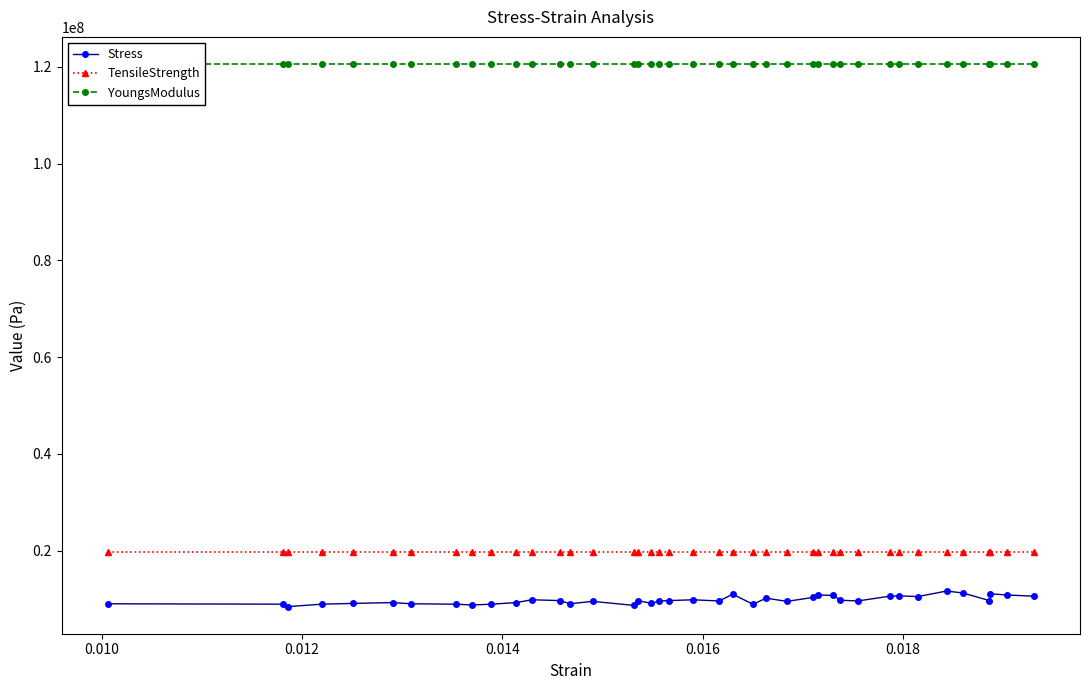

What is the value of the Stress point at the 33rd from the left?

10660000.0